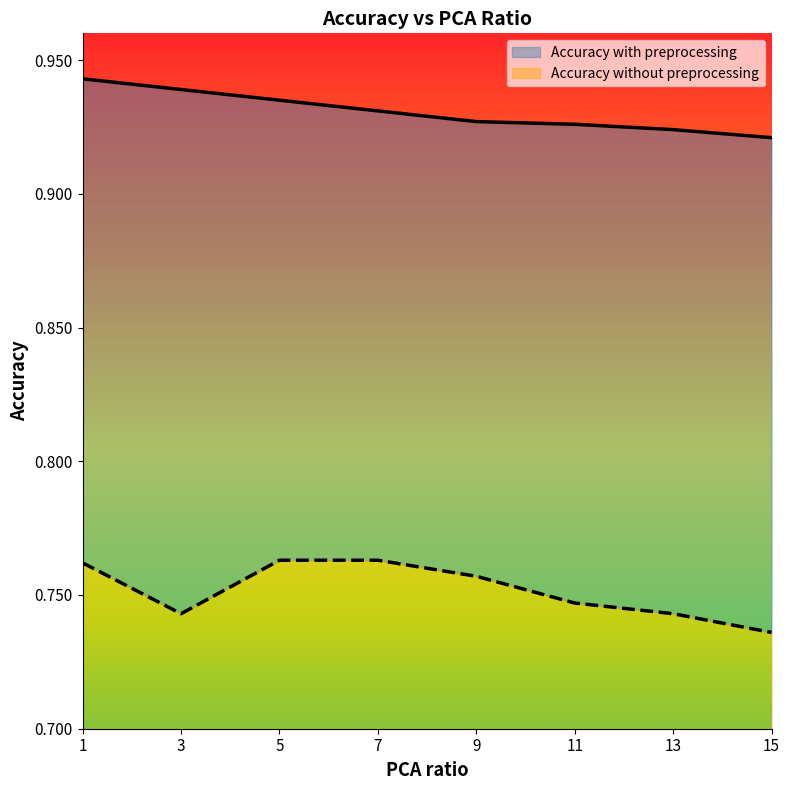

How many interior local valleys does the Accuracy without preprocessing series have?

1